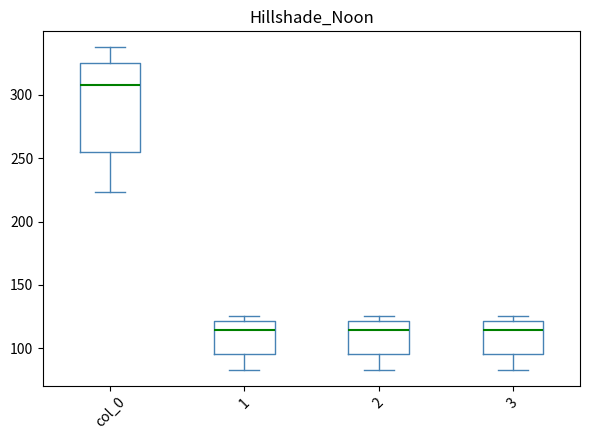

Reading left to right, read every box against the y-axis: the position of its median line, the range the box covers, and the ends of its whiskers. The values are not printed on the chart, so give them approximately, as read against the axis.

col_0: median 305, box 255 to 325, whiskers 225 to 335
1: median 115, box 95 to 120, whiskers 85 to 125
2: median 115, box 95 to 120, whiskers 85 to 125
3: median 115, box 95 to 120, whiskers 85 to 125